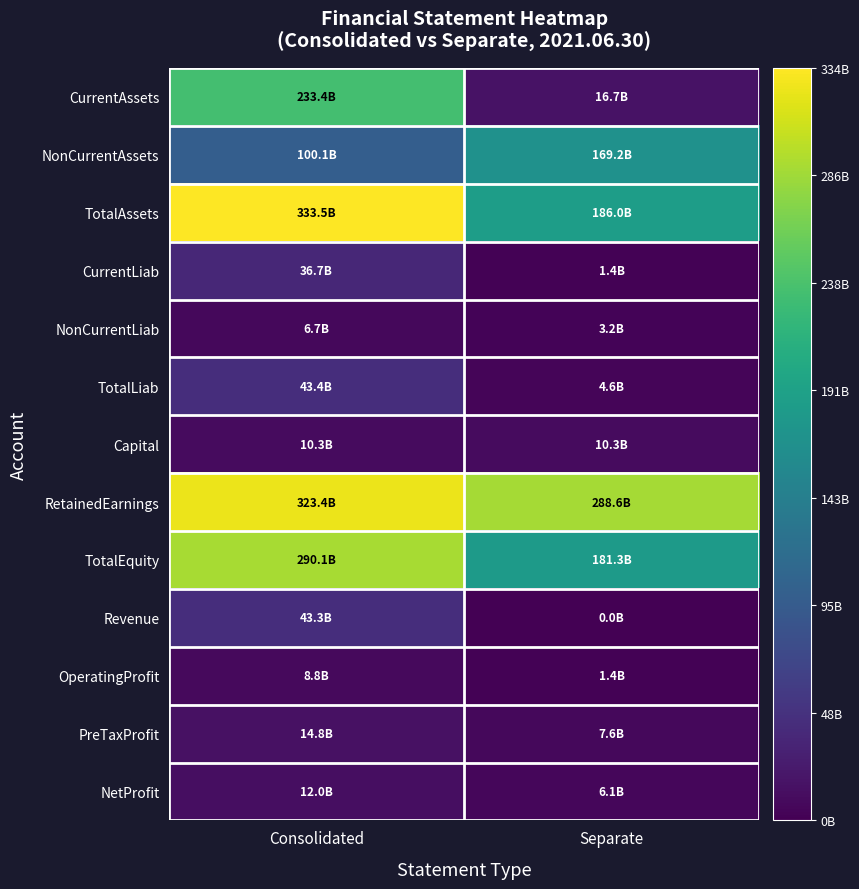

Reading right to left, list all the values displayed in this chart.

CurrentAssets: Separate=16727554124	Consolidated=233438104597
NonCurrentAssets: Separate=169234475702	Consolidated=100082880943
TotalAssets: Separate=185962029826	Consolidated=333520985540
CurrentLiab: Separate=1423995842	Consolidated=36714886262
NonCurrentLiab: Separate=3203108180	Consolidated=6707822941
TotalLiab: Separate=4627104022	Consolidated=43422709203
Capital: Separate=10348314000	Consolidated=10348314000
RetainedEarnings: Separate=288605808774	Consolidated=323446438032
TotalEquity: Separate=181334925804	Consolidated=290098276337
Revenue: Separate=0	Consolidated=43339790693
OperatingProfit: Separate=1448826090	Consolidated=8802071356
PreTaxProfit: Separate=7618348417	Consolidated=14758716144
NetProfit: Separate=6085577651	Consolidated=11957066905